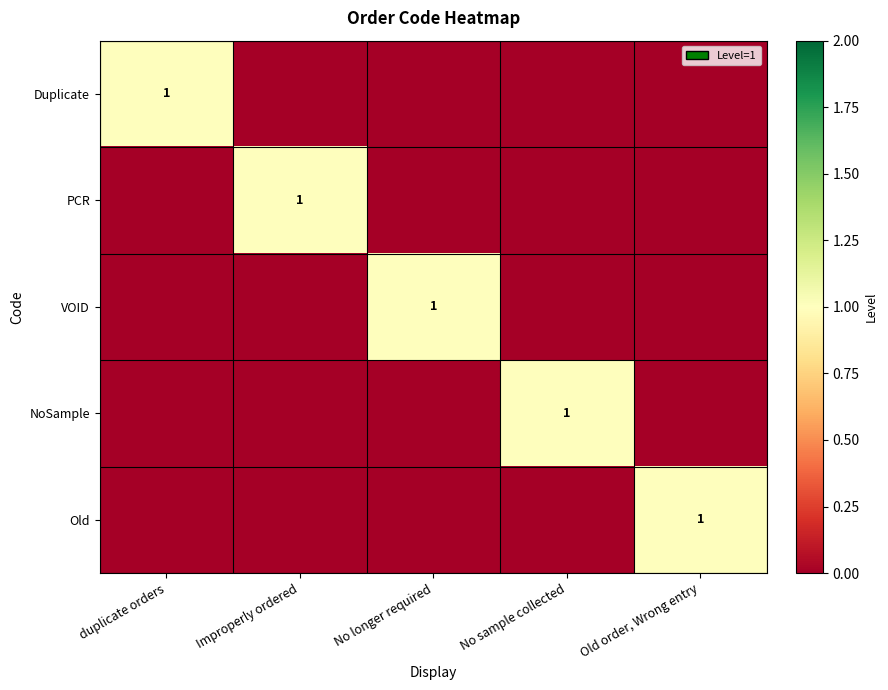

The value of NoSample at No sample collected is 1. True or false?

True